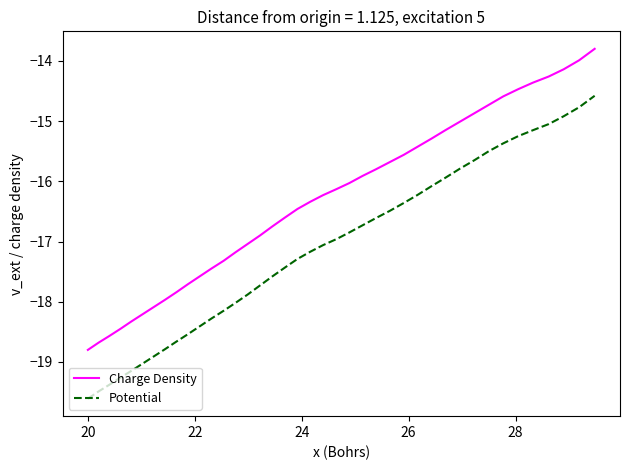

Rank the series by their average value, from highest to lowest.

Charge Density, Potential